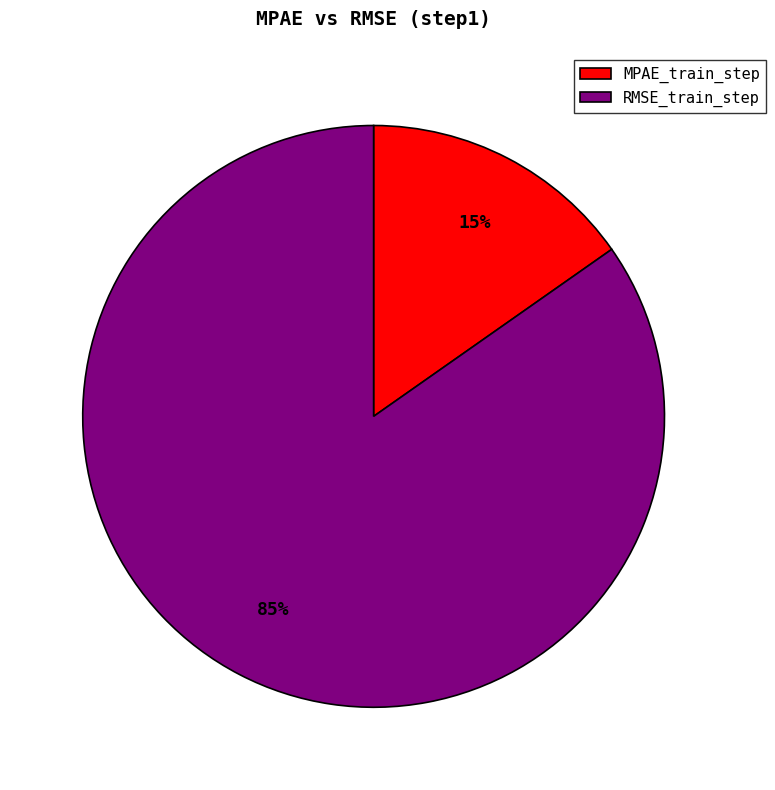

What is the largest slice in the pie chart?

RMSE_train_step